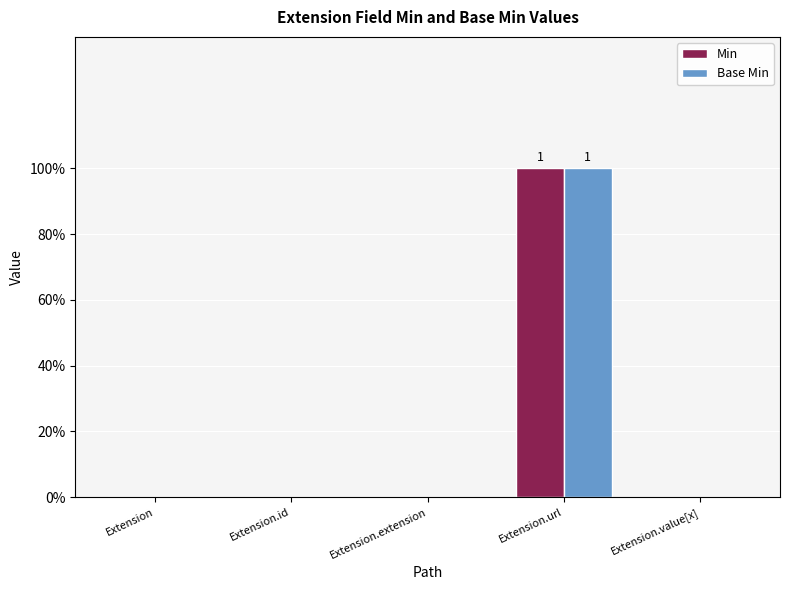

What is the difference between the maximum and second lowest values in the Base Min series?

1